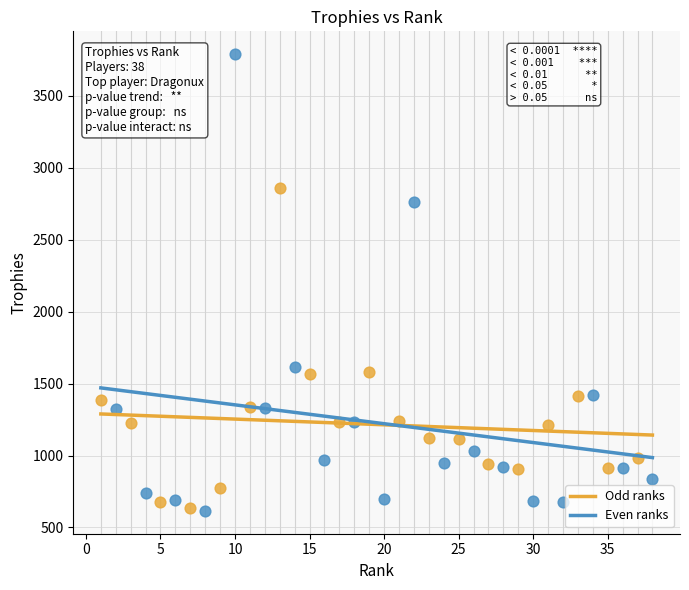

Which series has the largest Y range (max minus min)?

Even ranks